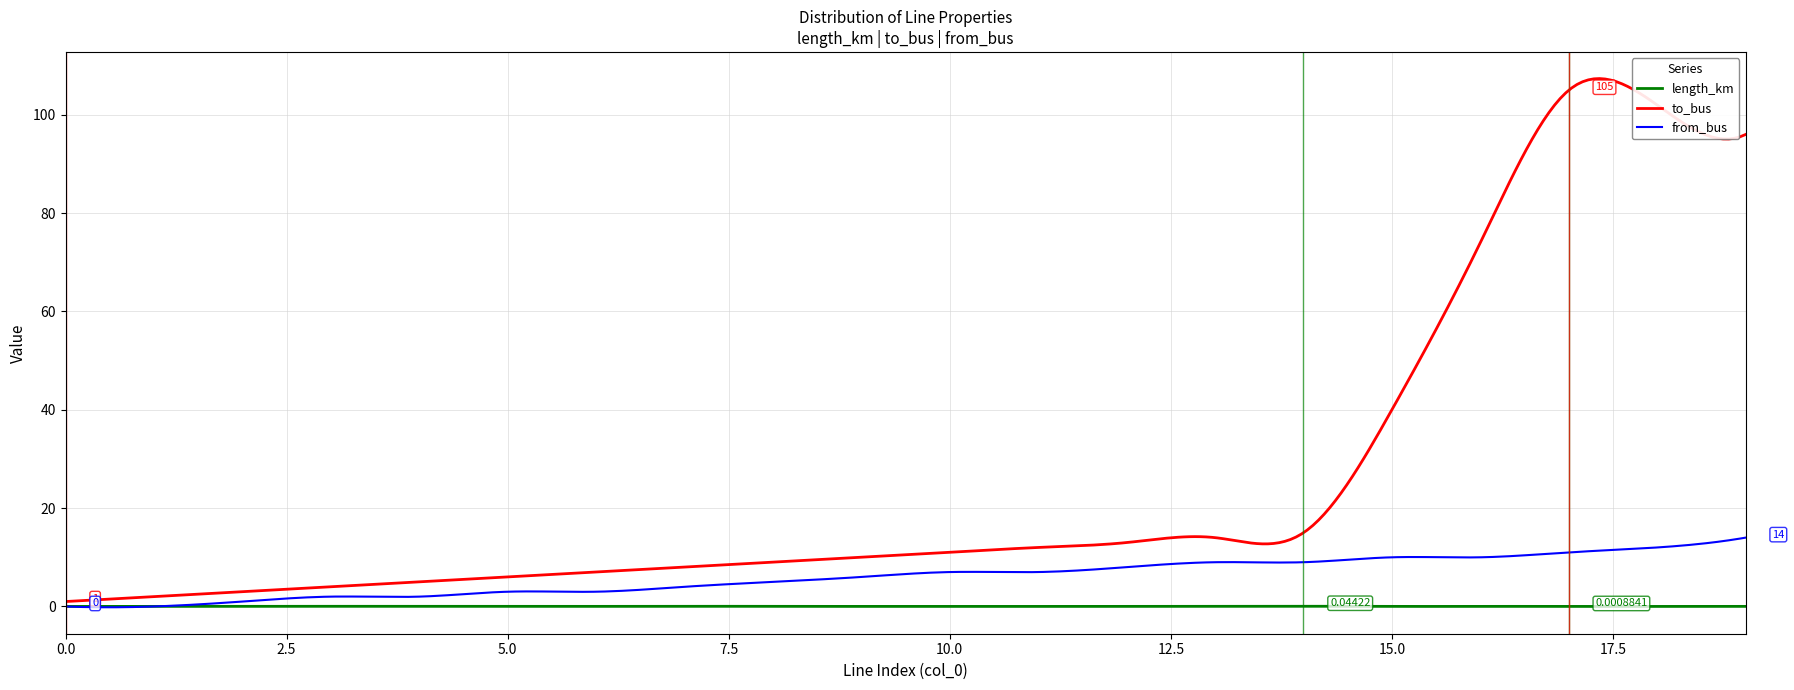

Which series has the largest total across all categories?

to_bus